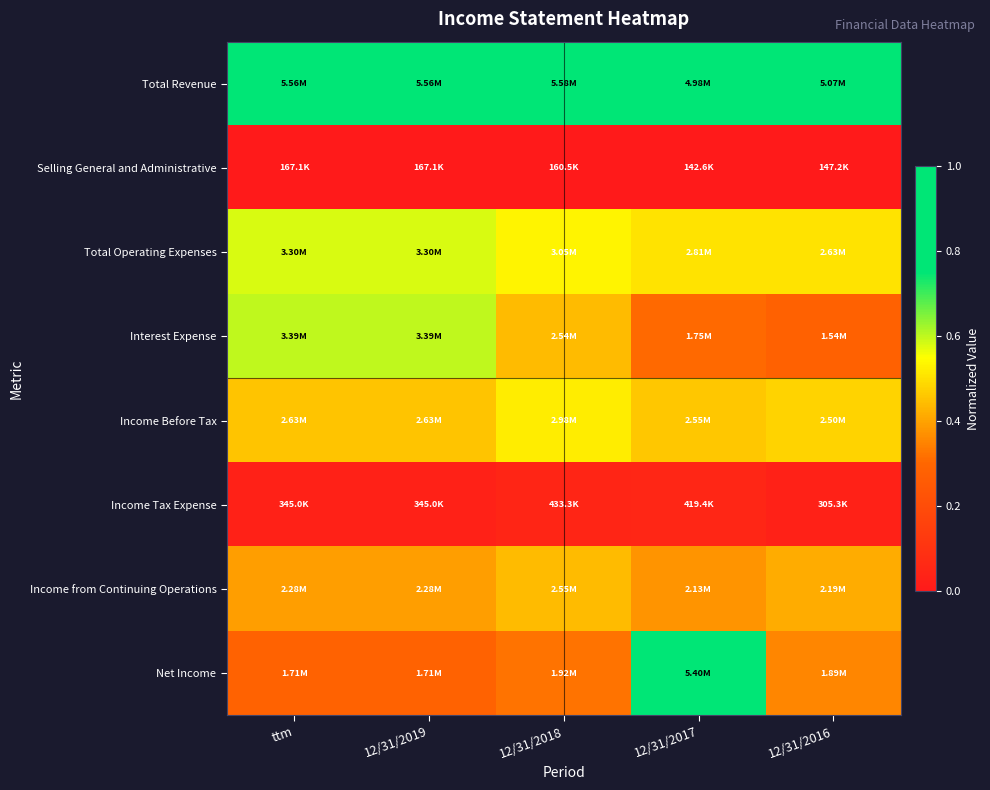

Reading right to left, transcribe all the data shown in this chart.

Total Revenue: 12/31/2016=1.0	12/31/2017=0.9	12/31/2018=1.0	12/31/2019=1.0	ttm=1.0
Selling General and Administrative: 12/31/2016=0.0	12/31/2017=0.0	12/31/2018=0.0	12/31/2019=0.0	ttm=0.0
Total Operating Expenses: 12/31/2016=0.5	12/31/2017=0.5	12/31/2018=0.5	12/31/2019=0.6	ttm=0.6
Interest Expense: 12/31/2016=0.3	12/31/2017=0.3	12/31/2018=0.4	12/31/2019=0.6	ttm=0.6
Income Before Tax: 12/31/2016=0.5	12/31/2017=0.5	12/31/2018=0.5	12/31/2019=0.5	ttm=0.5
Income Tax Expense: 12/31/2016=0.0	12/31/2017=0.1	12/31/2018=0.1	12/31/2019=0.0	ttm=0.0
Income from Continuing Operations: 12/31/2016=0.4	12/31/2017=0.4	12/31/2018=0.4	12/31/2019=0.4	ttm=0.4
Net Income: 12/31/2016=0.4	12/31/2017=1.0	12/31/2018=0.3	12/31/2019=0.3	ttm=0.3